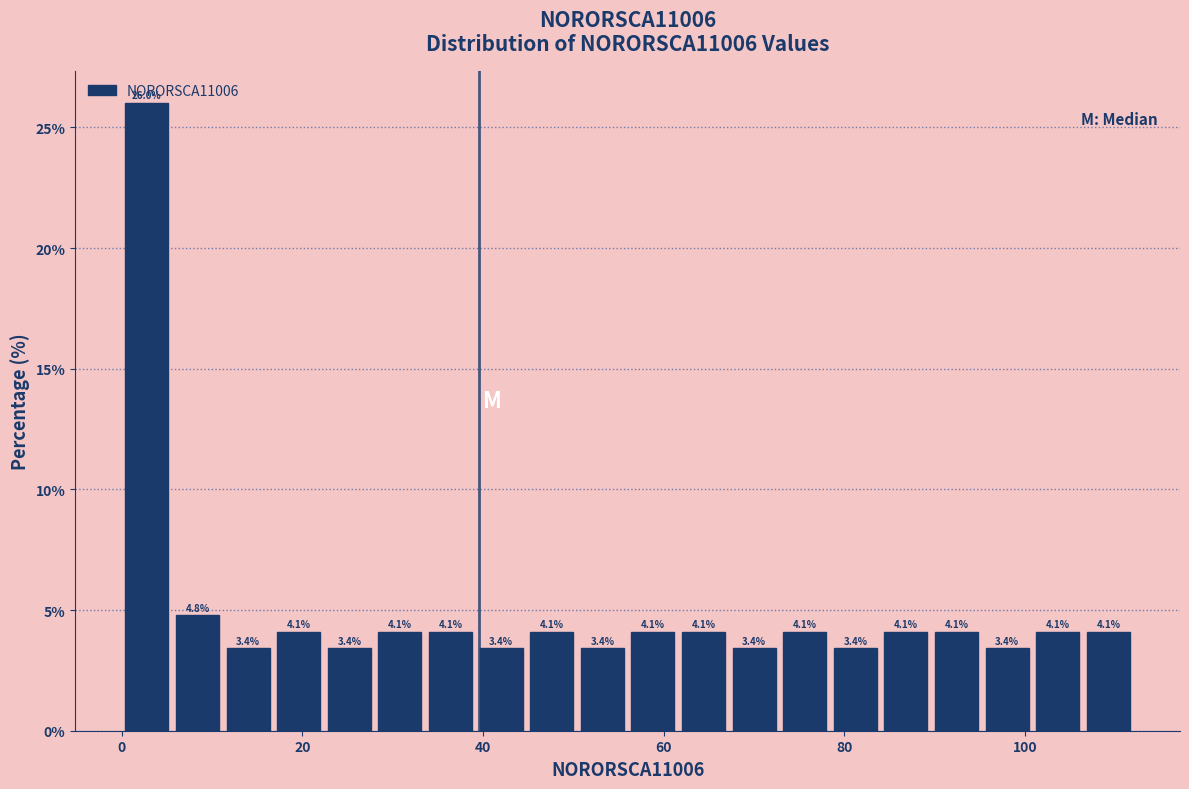

Around what value on the x-axis is the tallest bar? Give the approximate position of its centre, as read against the axis.

2